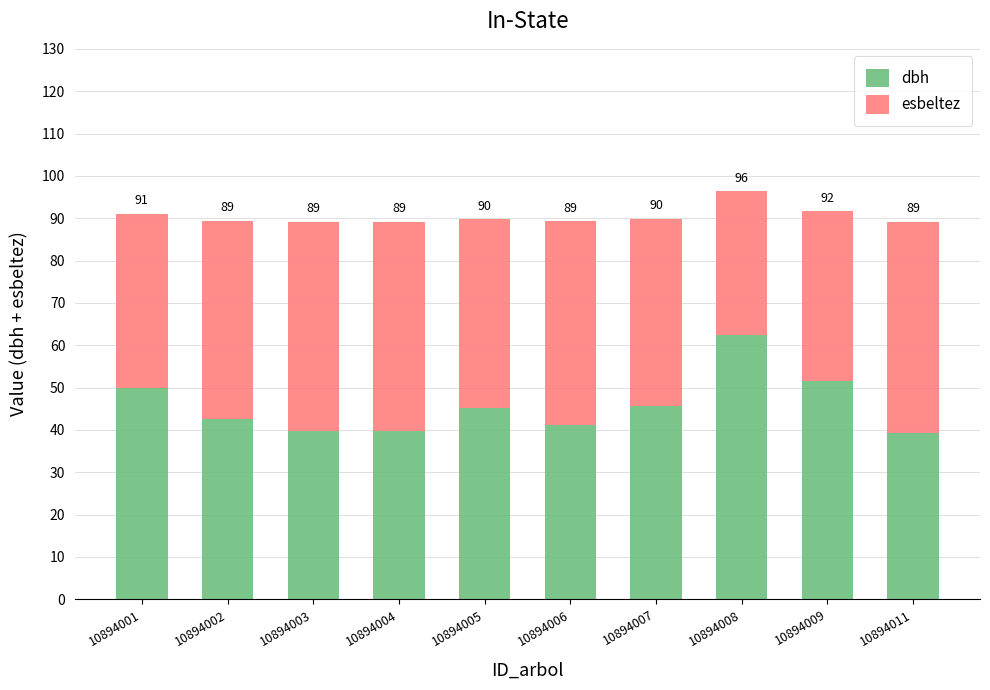

Are the bars horizontal?

No